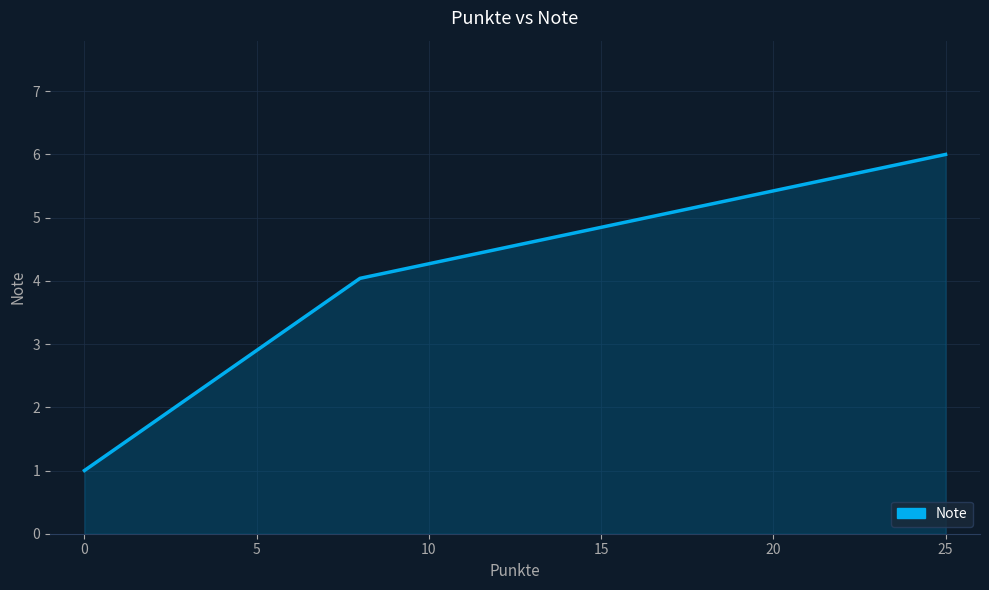

What is the difference between the maximum and minimum values?

5.0